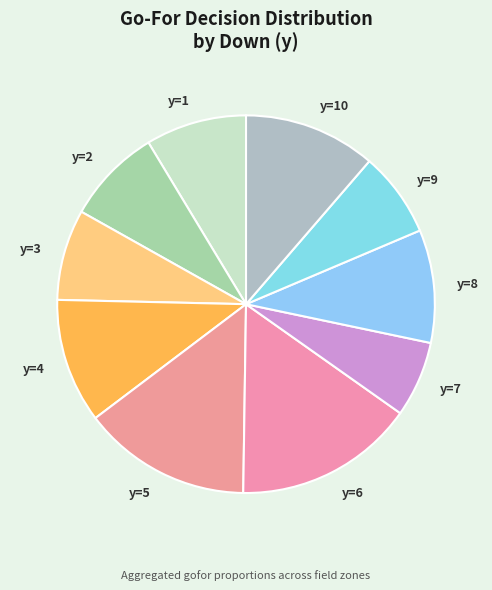

Is it true that y=4 is 18% of the pie?

False